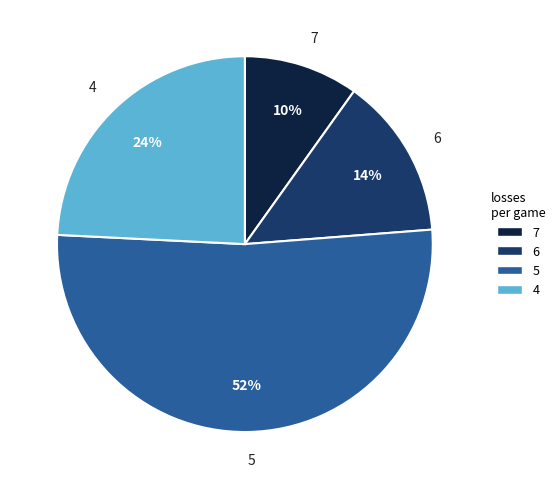

The 4 slice represents 24% of the pie. True or false?

True